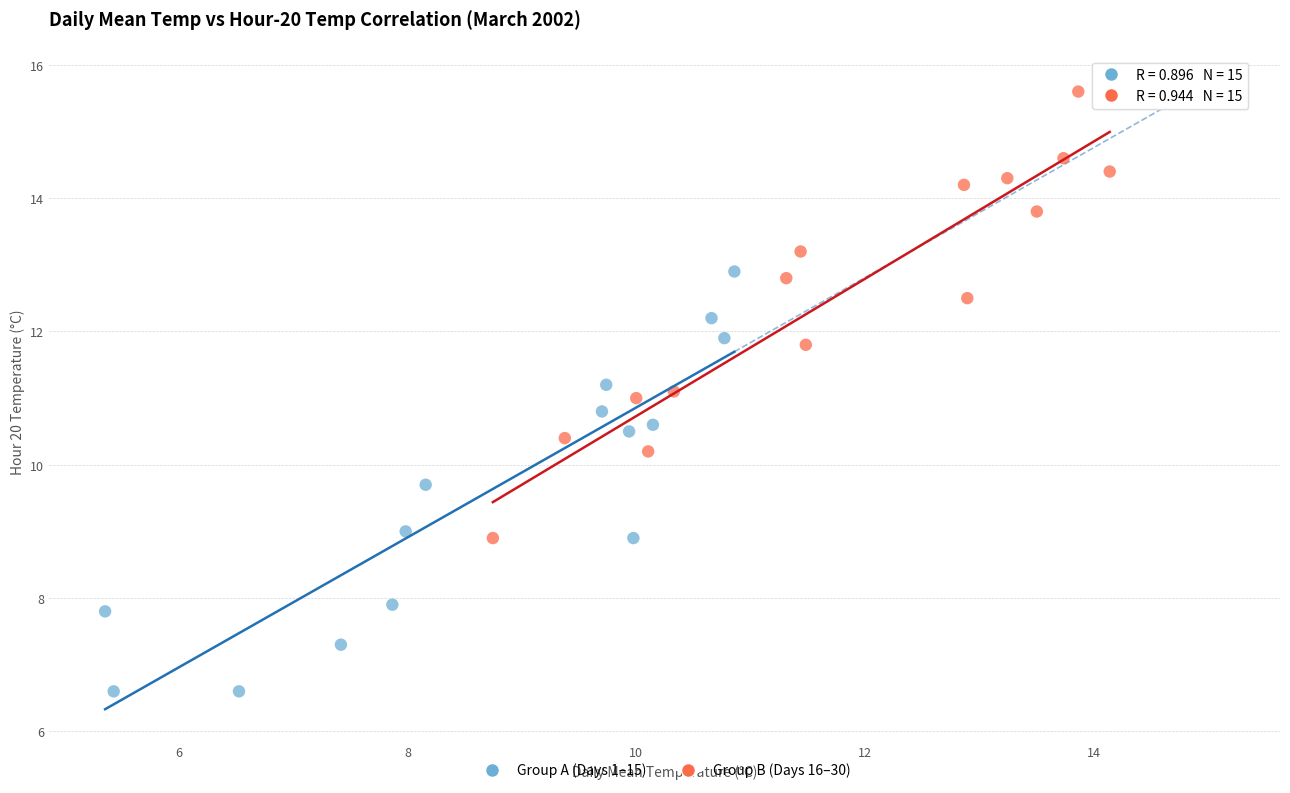

Which series reaches the minimum Y coordinate?

Group A (Days 1–15)